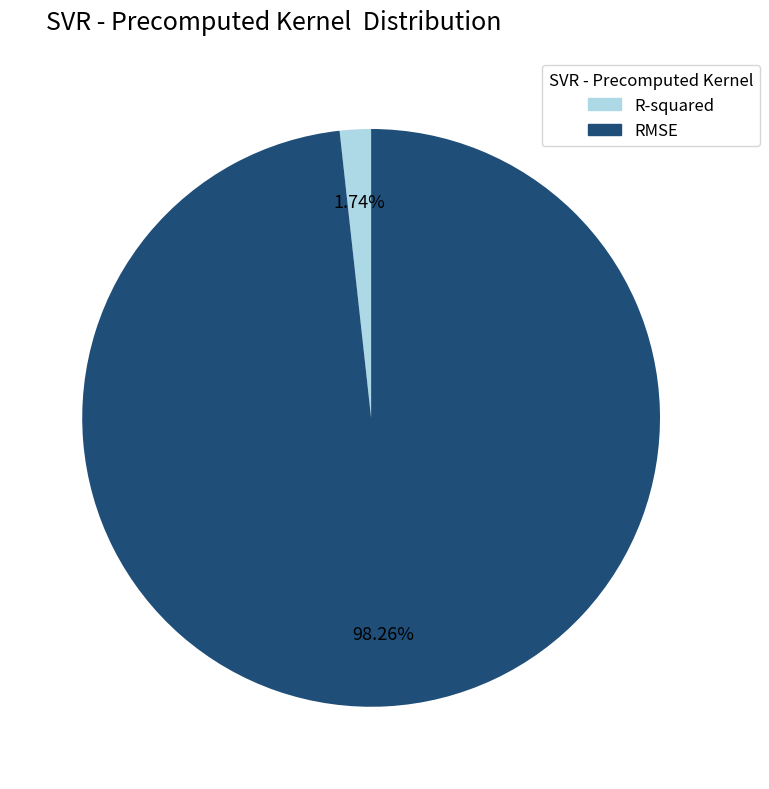

Do R-squared and RMSE together represent more than half of the pie?

Yes